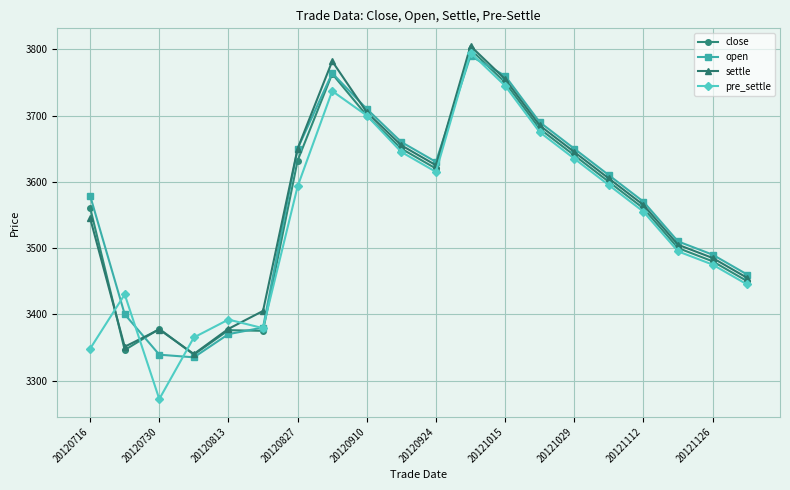

Is this an area chart (filled region under the line)?

No